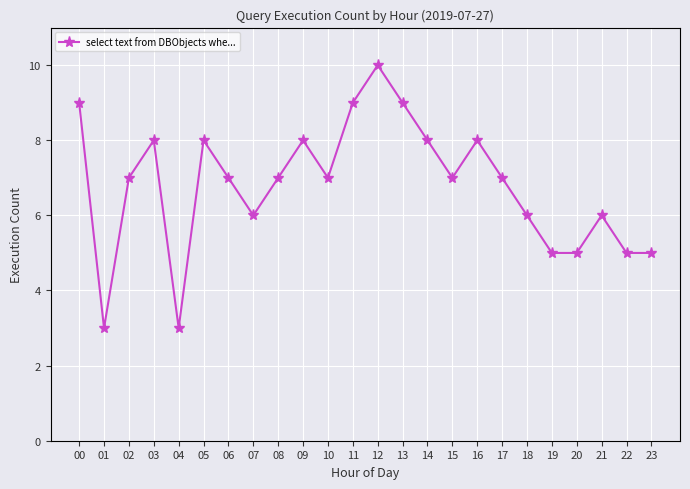

Read the value at 12.

10